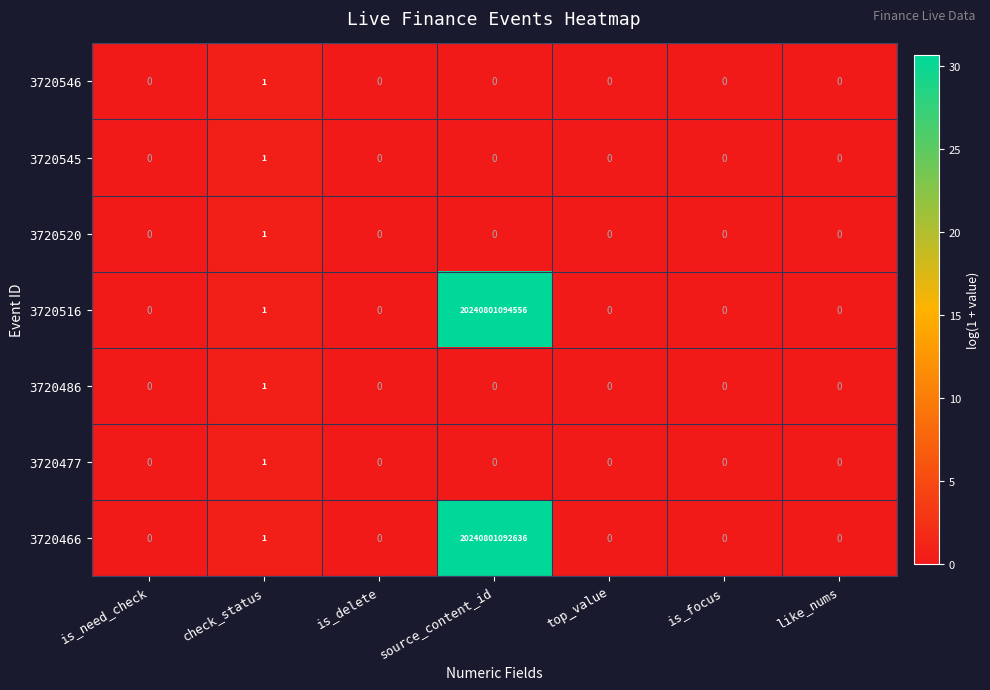

Count the 3720477 values in the range 0 to 1.

7